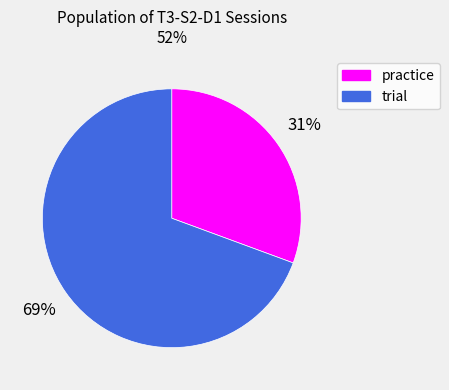

Does practice account for over 50% of the chart?

No